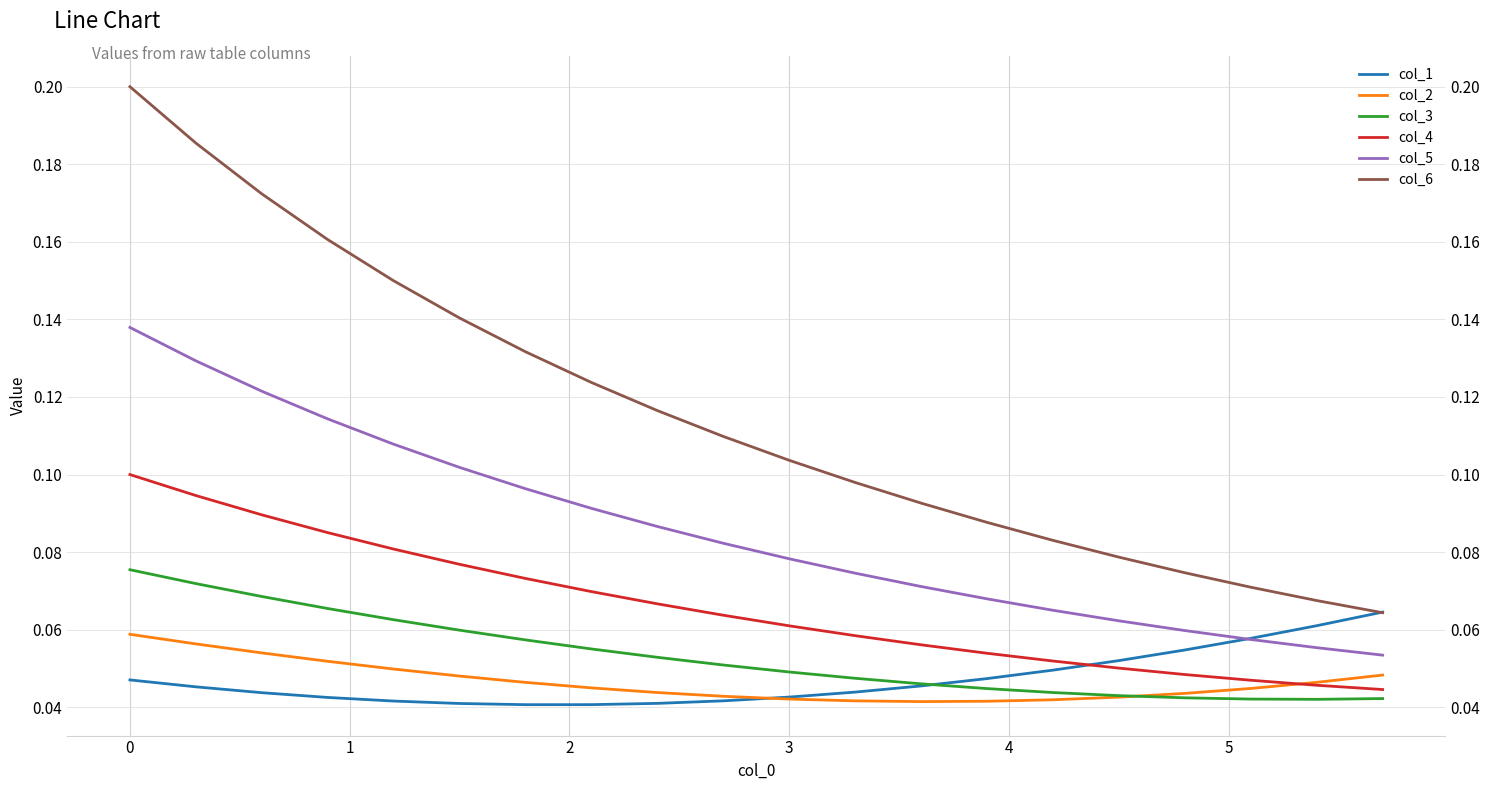

List the series in order of their peak value, lowest first.

col_2, col_1, col_3, col_4, col_5, col_6